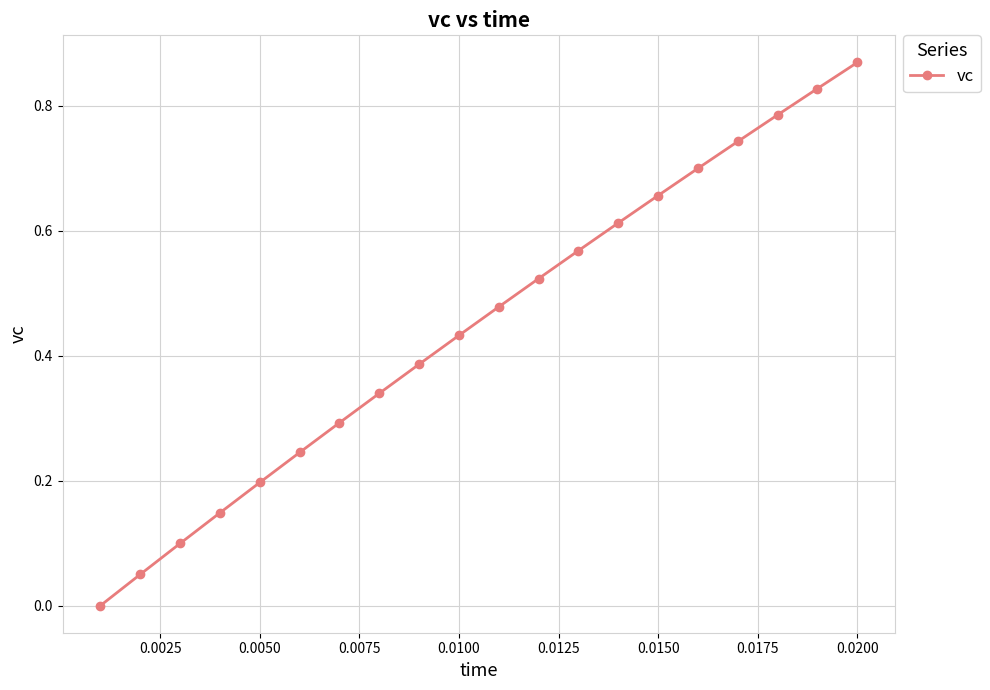

What is the sum of all values?

9.0